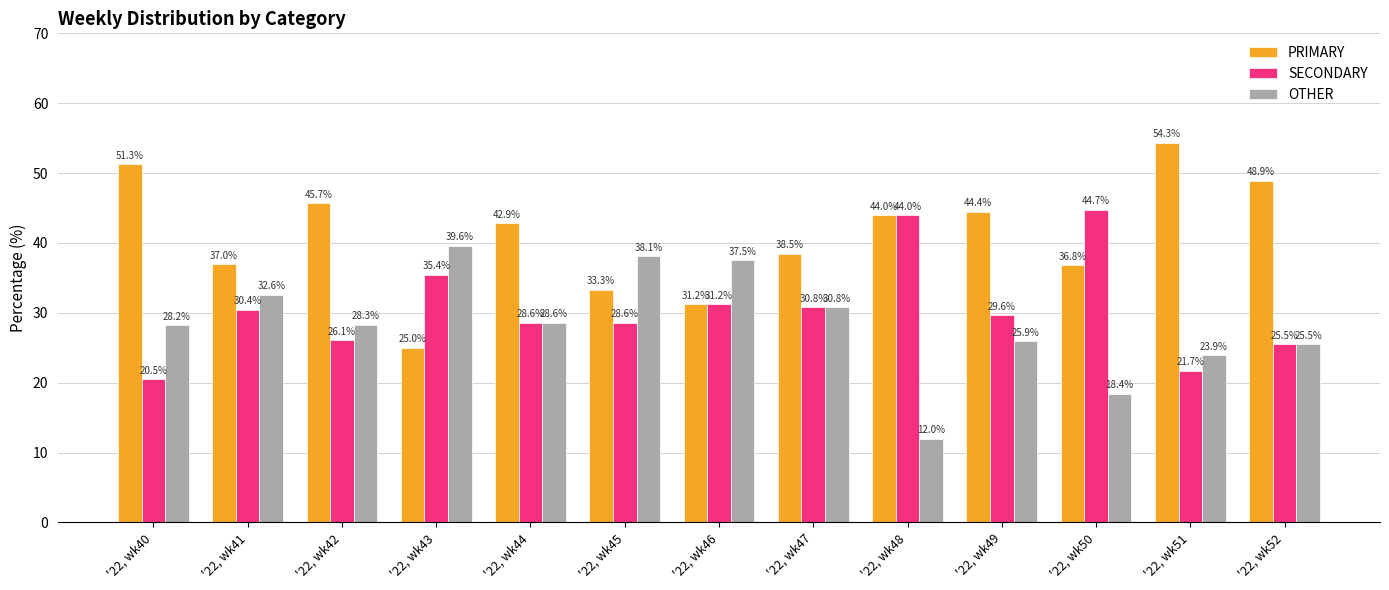

Rank the series by their average value, from highest to lowest.

PRIMARY, SECONDARY, OTHER